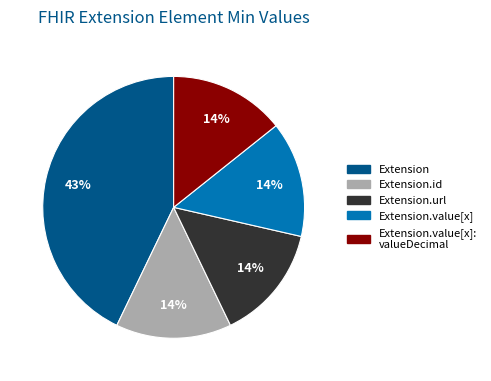

Is there a majority slice in this chart?

No